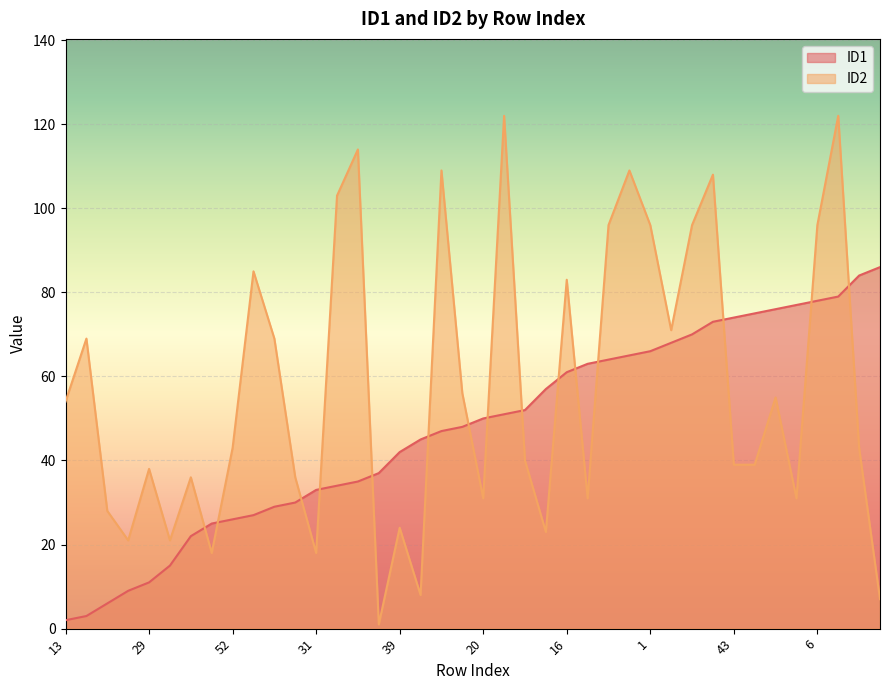

How many series are shown in this chart?

2